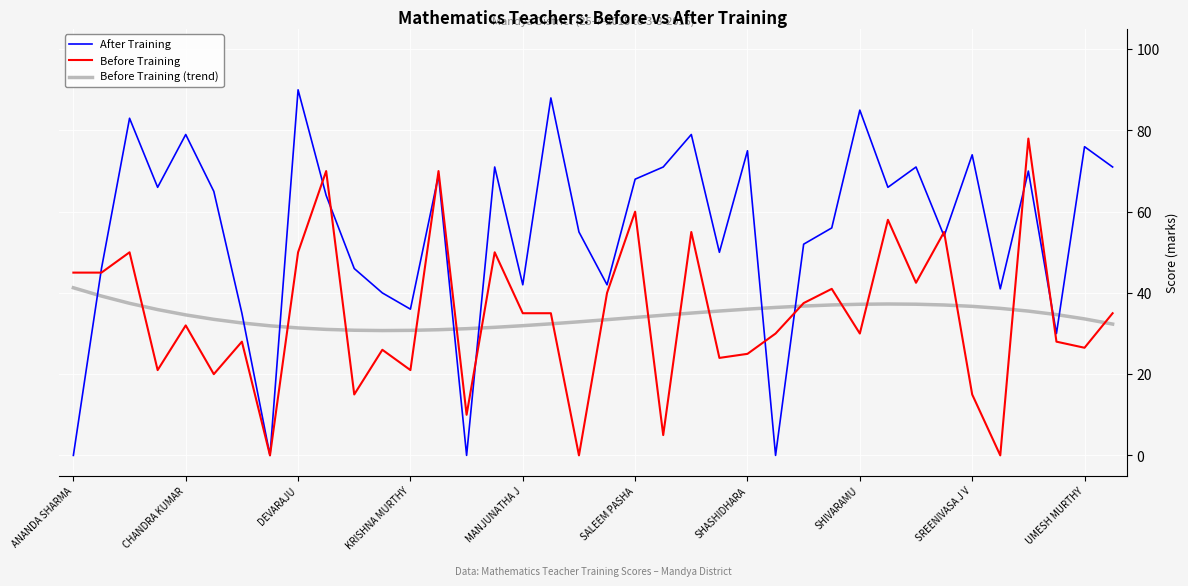

How many lines are shown in the chart?

3